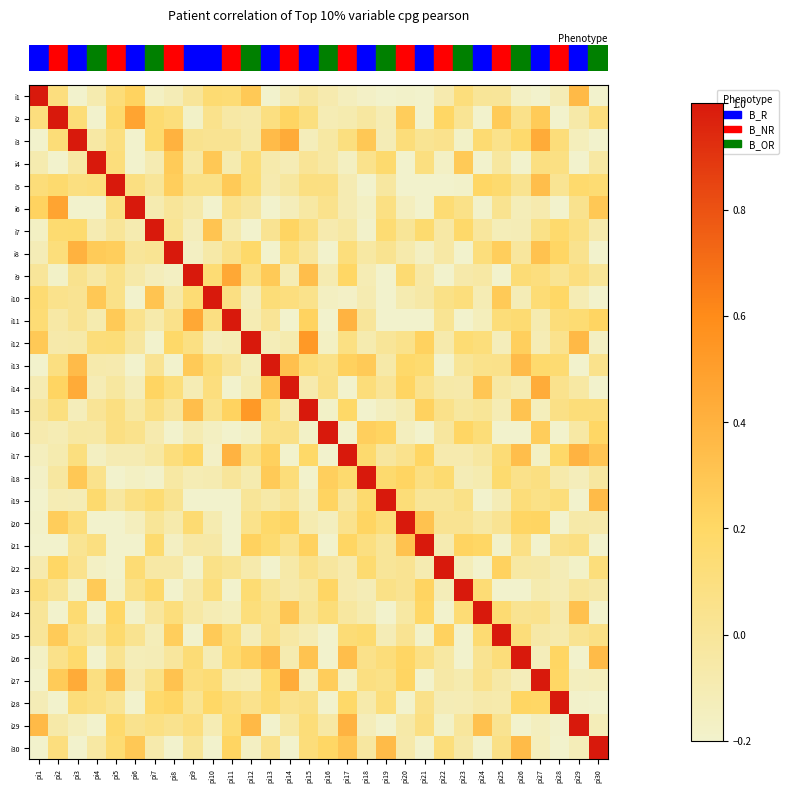

Reading left to right, extract all data points from this chart.

row_0: 1.0	0.1	-0.3	-0.1	0.1	0.2	-0.2	-0.1	-0.0	0.2	0.1	0.3	-0.3	-0.1	-0.0	-0.1	-0.1	-0.2	-0.2	-0.2	-0.2	-0.1	0.1	0.0	0.0	-0.2	-0.2	-0.1	0.4	-0.4
row_1: 0.1	1.0	0.1	-0.2	0.2	0.5	0.2	0.1	-0.2	0.0	-0.0	-0.1	0.1	0.2	0.1	-0.1	-0.1	-0.0	-0.1	0.3	-0.3	0.2	0.0	-0.2	0.3	0.1	0.3	-0.2	-0.1	0.1
row_2: -0.3	0.1	1.0	-0.0	0.1	-0.3	0.2	0.4	0.0	0.0	0.0	-0.1	0.3	0.4	-0.1	-0.0	0.1	0.3	-0.1	0.1	0.0	0.0	-0.2	0.2	0.1	0.2	0.4	0.1	-0.1	-0.4
row_3: -0.1	-0.2	-0.0	1.0	0.1	-0.2	-0.1	0.3	-0.0	0.3	-0.1	0.1	-0.1	-0.1	0.0	-0.0	-0.2	0.1	0.2	-0.2	0.1	-0.2	0.3	-0.2	-0.0	-0.2	0.1	0.1	-0.2	-0.0
row_4: 0.1	0.2	0.1	0.1	1.0	0.1	0.0	0.3	0.1	0.1	0.3	0.1	-0.1	-0.0	0.1	0.1	-0.1	-0.3	-0.0	-0.3	-0.4	-0.2	-0.2	0.2	0.2	0.0	0.3	0.0	0.2	0.2
row_5: 0.2	0.5	-0.3	-0.2	0.1	1.0	-0.1	-0.0	-0.1	-0.3	0.0	-0.0	-0.4	-0.1	-0.0	0.0	-0.1	-0.2	0.1	-0.1	-0.4	0.1	0.1	-0.2	0.0	-0.1	-0.1	-0.2	0.0	0.3
row_6: -0.2	0.2	0.2	-0.1	0.0	-0.1	1.0	0.0	-0.1	0.3	-0.1	-0.2	0.0	0.2	0.1	-0.1	-0.0	-0.2	0.1	0.0	0.2	-0.0	0.2	-0.0	-0.1	-0.1	0.1	0.2	0.1	-0.1
row_7: -0.1	0.1	0.4	0.3	0.3	-0.0	0.0	1.0	-0.2	-0.1	0.1	0.2	-0.3	0.1	-0.0	-0.3	0.1	-0.0	0.0	-0.1	-0.2	-0.0	-0.2	0.1	0.3	-0.0	0.3	0.2	0.0	-0.2
row_8: -0.0	-0.2	0.0	-0.0	0.1	-0.1	-0.1	-0.2	1.0	0.1	0.5	0.1	0.3	-0.1	0.3	-0.1	0.2	-0.1	-0.3	0.2	-0.0	-0.2	-0.1	-0.0	-0.2	0.1	0.1	0.0	0.1	0.0
row_9: 0.2	0.0	0.0	0.3	0.1	-0.3	0.3	-0.1	0.1	1.0	0.1	-0.1	0.1	0.1	0.1	-0.2	-0.2	-0.1	-0.4	-0.1	-0.1	0.1	0.1	-0.1	0.3	-0.1	0.1	0.2	-0.1	-0.2
row_10: 0.1	-0.0	0.0	-0.1	0.3	0.0	-0.1	0.1	0.5	0.1	1.0	-0.1	0.0	-0.3	0.2	-0.2	0.4	-0.0	-0.4	-0.3	-0.2	0.0	-0.3	-0.1	0.1	0.2	-0.1	0.1	0.1	0.2
row_11: 0.3	-0.1	-0.1	0.1	0.1	-0.0	-0.2	0.2	0.1	-0.1	-0.1	1.0	-0.1	-0.1	0.5	-0.2	0.1	-0.1	0.0	0.1	0.2	-0.1	0.1	0.1	-0.1	0.2	-0.1	0.0	0.4	-0.2
row_12: -0.3	0.1	0.3	-0.1	-0.1	-0.4	0.0	-0.3	0.3	0.1	0.0	-0.1	1.0	0.3	0.1	0.1	0.2	0.3	-0.1	0.2	0.2	-0.2	0.0	0.1	0.1	0.3	0.2	0.2	-0.2	0.0
row_13: -0.1	0.2	0.4	-0.1	-0.0	-0.1	0.2	0.1	-0.1	0.1	-0.3	-0.1	0.3	1.0	-0.1	0.1	-0.3	0.1	0.0	0.2	0.0	-0.1	-0.1	0.3	-0.0	-0.1	0.4	0.0	-0.0	-0.4
row_14: -0.0	0.1	-0.1	0.0	0.1	-0.0	0.1	-0.0	0.3	0.1	0.2	0.5	0.1	-0.1	1.0	-0.2	0.2	-0.2	-0.1	-0.1	0.2	0.1	-0.0	0.0	-0.1	0.3	-0.1	0.1	0.1	0.1
row_15: -0.1	-0.1	-0.0	-0.0	0.1	0.0	-0.1	-0.3	-0.1	-0.2	-0.2	-0.2	0.1	0.1	-0.2	1.0	-0.2	0.2	0.2	-0.1	-0.3	-0.0	0.2	0.1	-0.2	-0.2	0.3	-0.3	-0.0	0.2
row_16: -0.1	-0.1	0.1	-0.2	-0.1	-0.1	-0.0	0.1	0.2	-0.2	0.4	0.1	0.2	-0.3	0.2	-0.2	1.0	0.2	-0.0	0.0	0.2	-0.1	-0.1	-0.0	0.1	0.3	-0.2	0.2	0.4	0.3
row_17: -0.2	-0.0	0.3	0.1	-0.3	-0.2	-0.2	-0.0	-0.1	-0.1	-0.0	-0.1	0.3	0.1	-0.2	0.2	0.2	1.0	0.2	0.2	0.1	0.2	-0.1	-0.1	0.2	0.1	0.1	-0.1	-0.1	-0.0
row_18: -0.2	-0.1	-0.1	0.2	-0.0	0.1	0.1	0.0	-0.3	-0.4	-0.4	0.0	-0.1	0.0	-0.1	0.2	-0.0	0.2	1.0	0.1	0.0	0.0	0.1	-0.2	-0.1	0.1	0.1	0.1	-0.2	0.4
row_19: -0.2	0.3	0.1	-0.2	-0.3	-0.1	0.0	-0.1	0.2	-0.1	-0.3	0.1	0.2	0.2	-0.1	-0.1	0.0	0.2	0.1	1.0	0.3	0.0	0.0	-0.0	0.0	0.2	0.2	-0.2	-0.1	-0.1
row_20: -0.2	-0.3	0.0	0.1	-0.4	-0.4	0.2	-0.2	-0.0	-0.1	-0.2	0.2	0.2	0.0	0.2	-0.3	0.2	0.1	0.0	0.3	1.0	-0.1	0.2	0.2	-0.2	0.1	-0.4	0.1	0.1	-0.2
row_21: -0.1	0.2	0.0	-0.2	-0.2	0.1	-0.0	-0.0	-0.2	0.1	0.0	-0.1	-0.2	-0.1	0.1	-0.0	-0.1	0.2	0.0	0.0	-0.1	1.0	-0.1	-0.3	0.2	-0.0	-0.1	-0.1	-0.2	0.1
row_22: 0.1	0.0	-0.2	0.3	-0.2	0.1	0.2	-0.2	-0.1	0.1	-0.3	0.1	0.0	-0.1	-0.0	0.2	-0.1	-0.1	0.1	0.0	0.2	-0.1	1.0	0.1	-0.2	-0.2	-0.1	-0.1	-0.0	-0.1
row_23: 0.0	-0.2	0.2	-0.2	0.2	-0.2	-0.0	0.1	-0.0	-0.1	-0.1	0.1	0.1	0.3	0.0	0.1	-0.0	-0.1	-0.2	-0.0	0.2	-0.3	0.1	1.0	0.2	0.0	0.0	-0.1	0.3	-0.2
row_24: 0.0	0.3	0.1	-0.0	0.2	0.0	-0.1	0.3	-0.2	0.3	0.1	-0.1	0.1	-0.0	-0.1	-0.2	0.1	0.2	-0.1	0.0	-0.2	0.2	-0.2	0.2	1.0	0.1	-0.1	-0.1	0.0	0.1
row_25: -0.2	0.1	0.2	-0.2	0.0	-0.1	-0.1	-0.0	0.1	-0.1	0.2	0.2	0.3	-0.1	0.3	-0.2	0.3	0.1	0.1	0.2	0.1	-0.0	-0.2	0.0	0.1	1.0	-0.1	0.2	-0.3	0.4
row_26: -0.2	0.3	0.4	0.1	0.3	-0.1	0.1	0.3	0.1	0.1	-0.1	-0.1	0.2	0.4	-0.1	0.3	-0.2	0.1	0.1	0.2	-0.4	-0.1	-0.1	0.0	-0.1	-0.1	1.0	0.2	-0.1	-0.1
row_27: -0.1	-0.2	0.1	0.1	0.0	-0.2	0.2	0.2	0.0	0.2	0.1	0.0	0.2	0.0	0.1	-0.3	0.2	-0.1	0.1	-0.2	0.1	-0.1	-0.1	-0.1	-0.1	0.2	0.2	1.0	-0.2	-0.2
row_28: 0.4	-0.1	-0.1	-0.2	0.2	0.0	0.1	0.0	0.1	-0.1	0.1	0.4	-0.2	-0.0	0.1	-0.0	0.4	-0.1	-0.2	-0.1	0.1	-0.2	-0.0	0.3	0.0	-0.3	-0.1	-0.2	1.0	-0.1
row_29: -0.4	0.1	-0.4	-0.0	0.2	0.3	-0.1	-0.2	0.0	-0.2	0.2	-0.2	0.0	-0.4	0.1	0.2	0.3	-0.0	0.4	-0.1	-0.2	0.1	-0.1	-0.2	0.1	0.4	-0.1	-0.2	-0.1	1.0